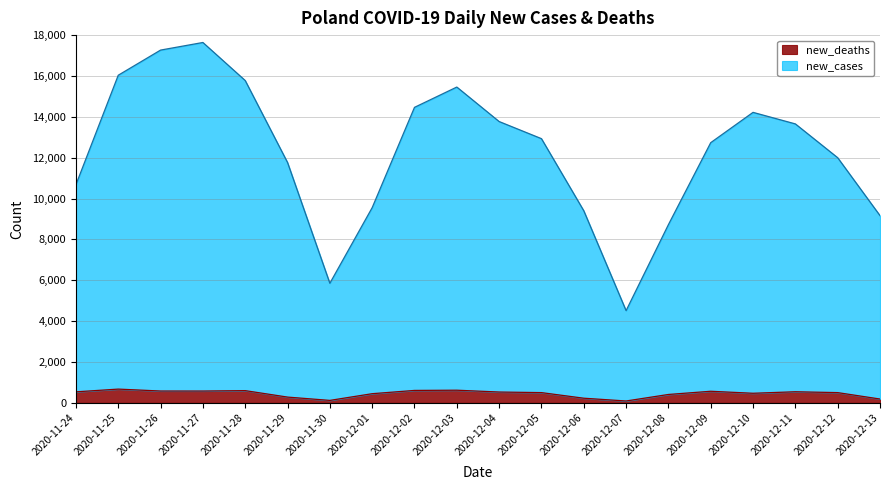

Which category has the highest value in the new_cases series?

2020-11-27